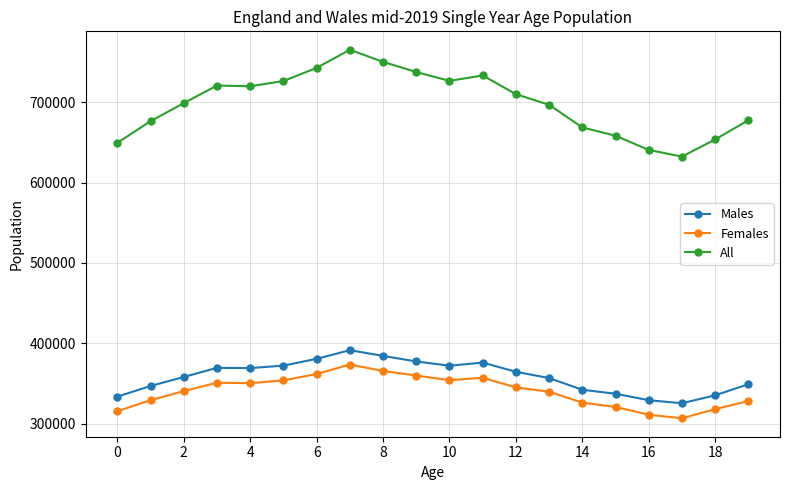

Which series has the largest total across all categories?

All